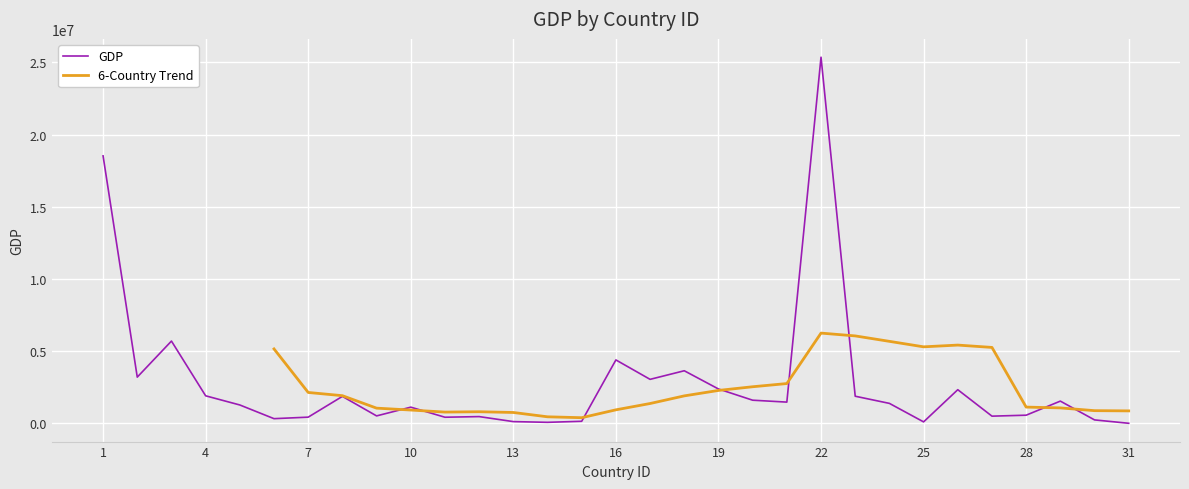

The chart shows a value of 4387950 at 16. True or false?

True